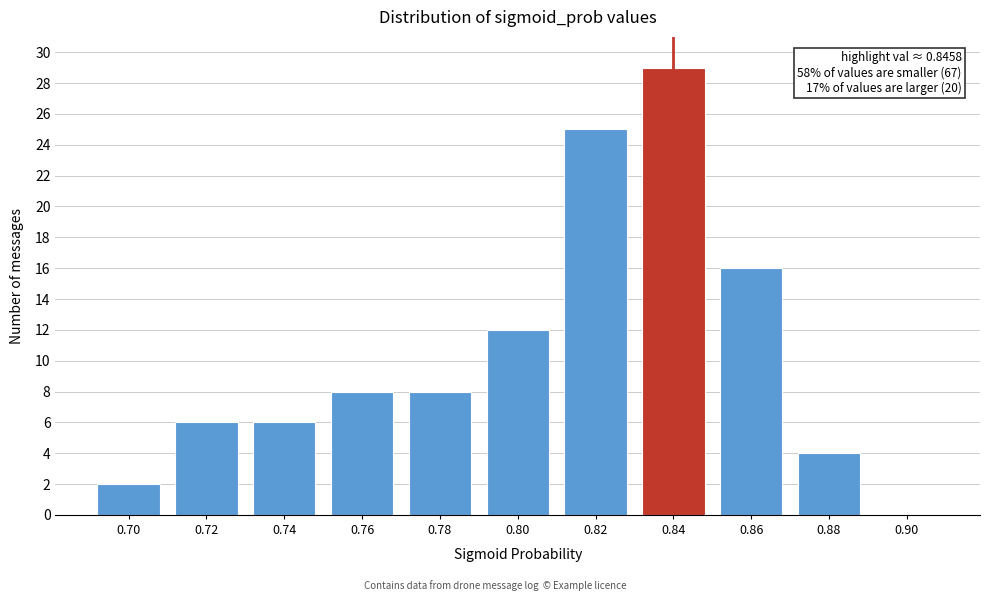

Reading right to left, extract all data points from this chart.

0.90=0	0.88=4	0.86=16	0.84=29	0.82=25	0.80=12	0.78=8	0.76=8	0.74=6	0.72=6	0.70=2